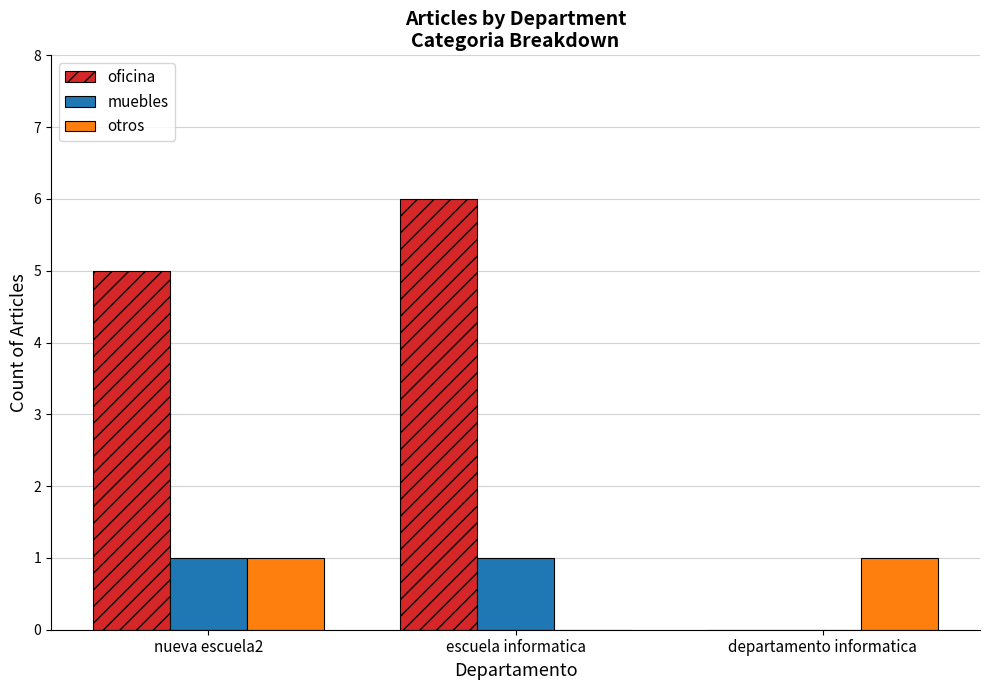

What is the greatest value displayed?

6